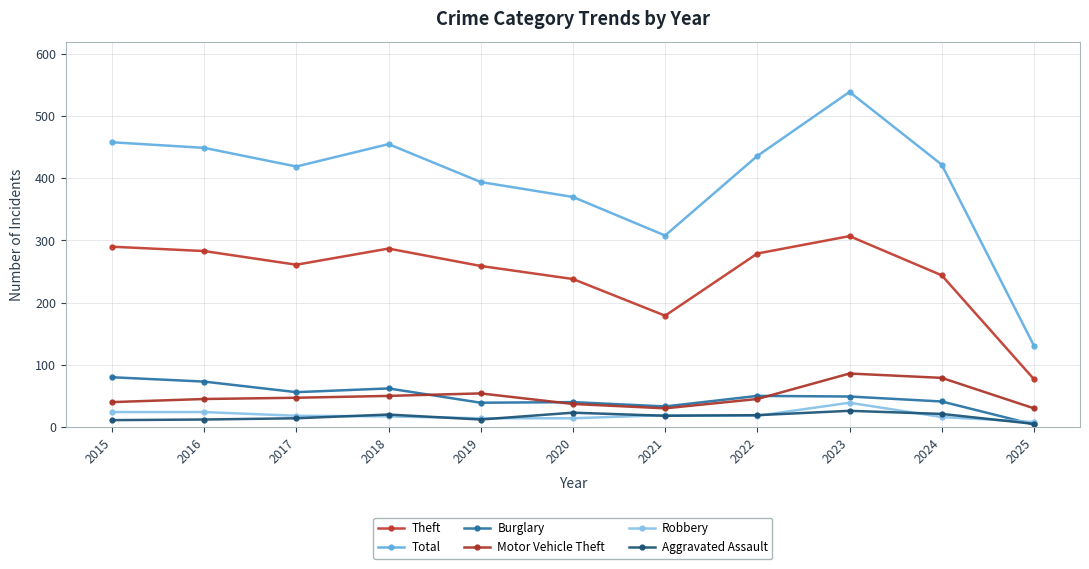

Does the chart display data point markers on the line(s)?

Yes